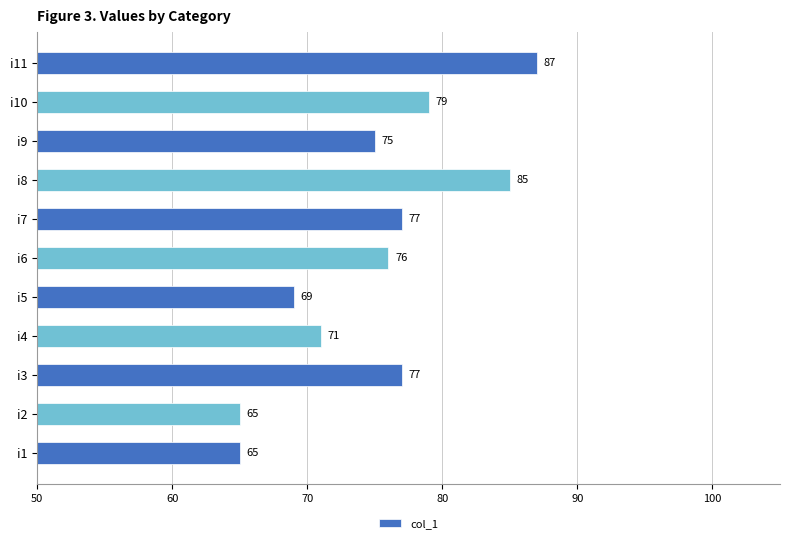

The chart shows a value of 85 at i8. True or false?

True